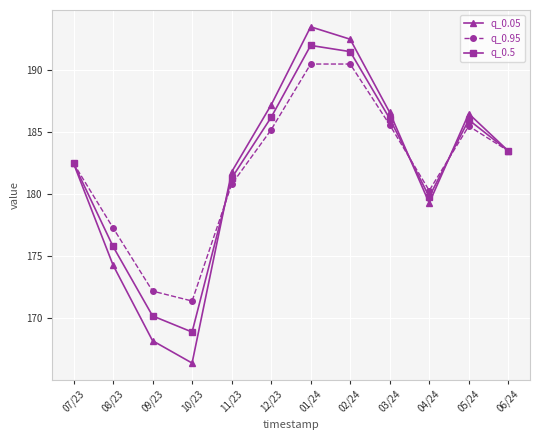

True or false: q_0.5 has more than 2 interior local peaks.

False